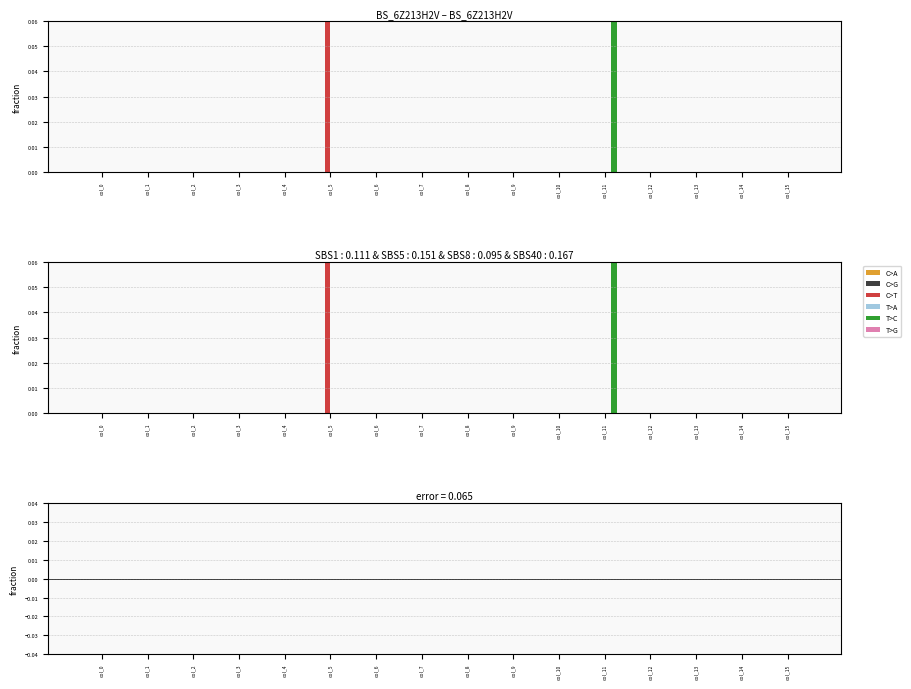

Which series has the largest total across all categories?

C>T